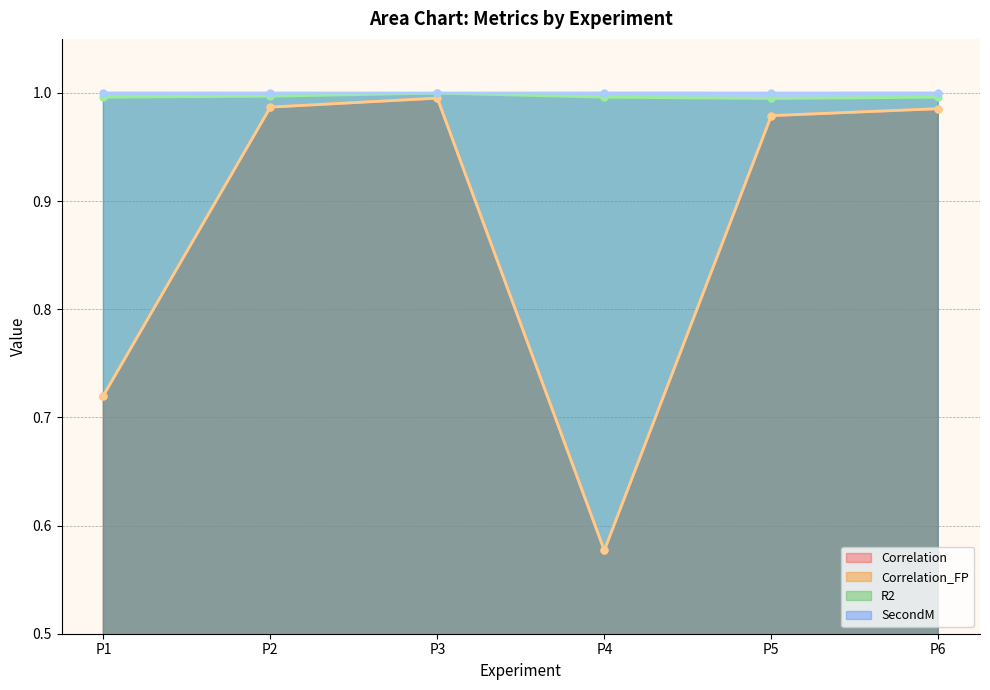

Reading left to right, what are all the values shown in this chart?

Correlation: P1=0.7	P2=1.0	P3=1.0	P4=0.6	P5=1.0	P6=1.0
Correlation_FP: P1=0.7	P2=1.0	P3=1.0	P4=0.6	P5=1.0	P6=1.0
R2: P1=1.0	P2=1.0	P3=1.0	P4=1.0	P5=1.0	P6=1.0
SecondM: P1=1.0	P2=1.0	P3=1.0	P4=1.0	P5=1.0	P6=1.0